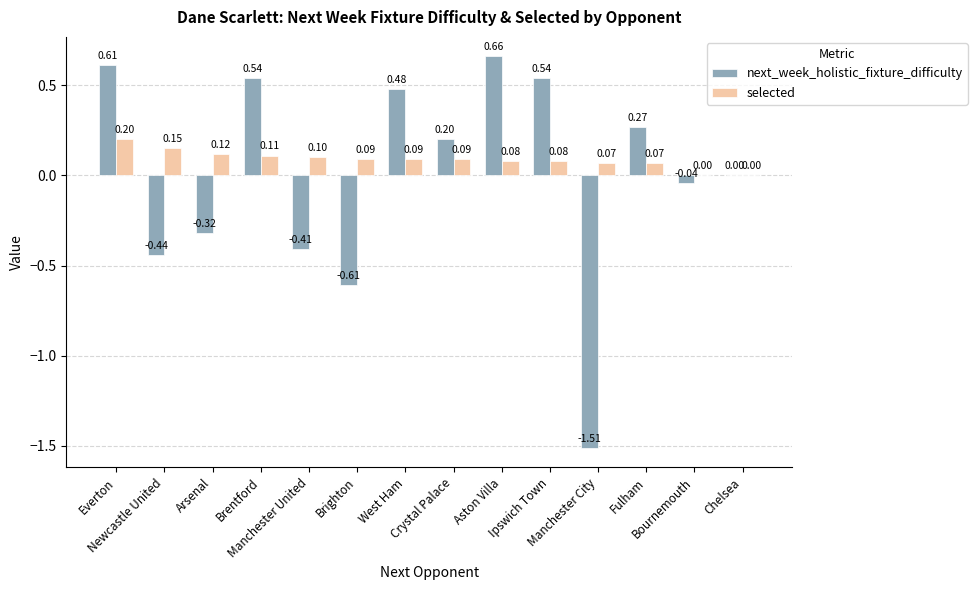

At which category is the sum across all series the highest?

Everton